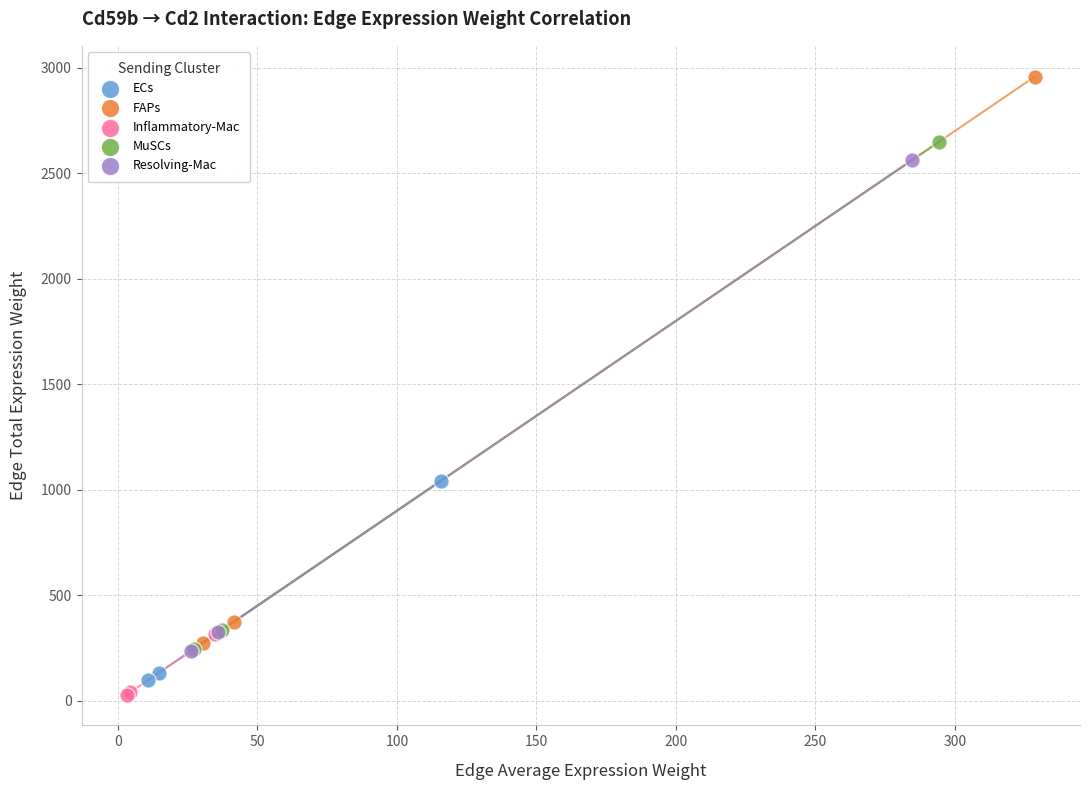

Which series reaches the maximum Y coordinate?

FAPs